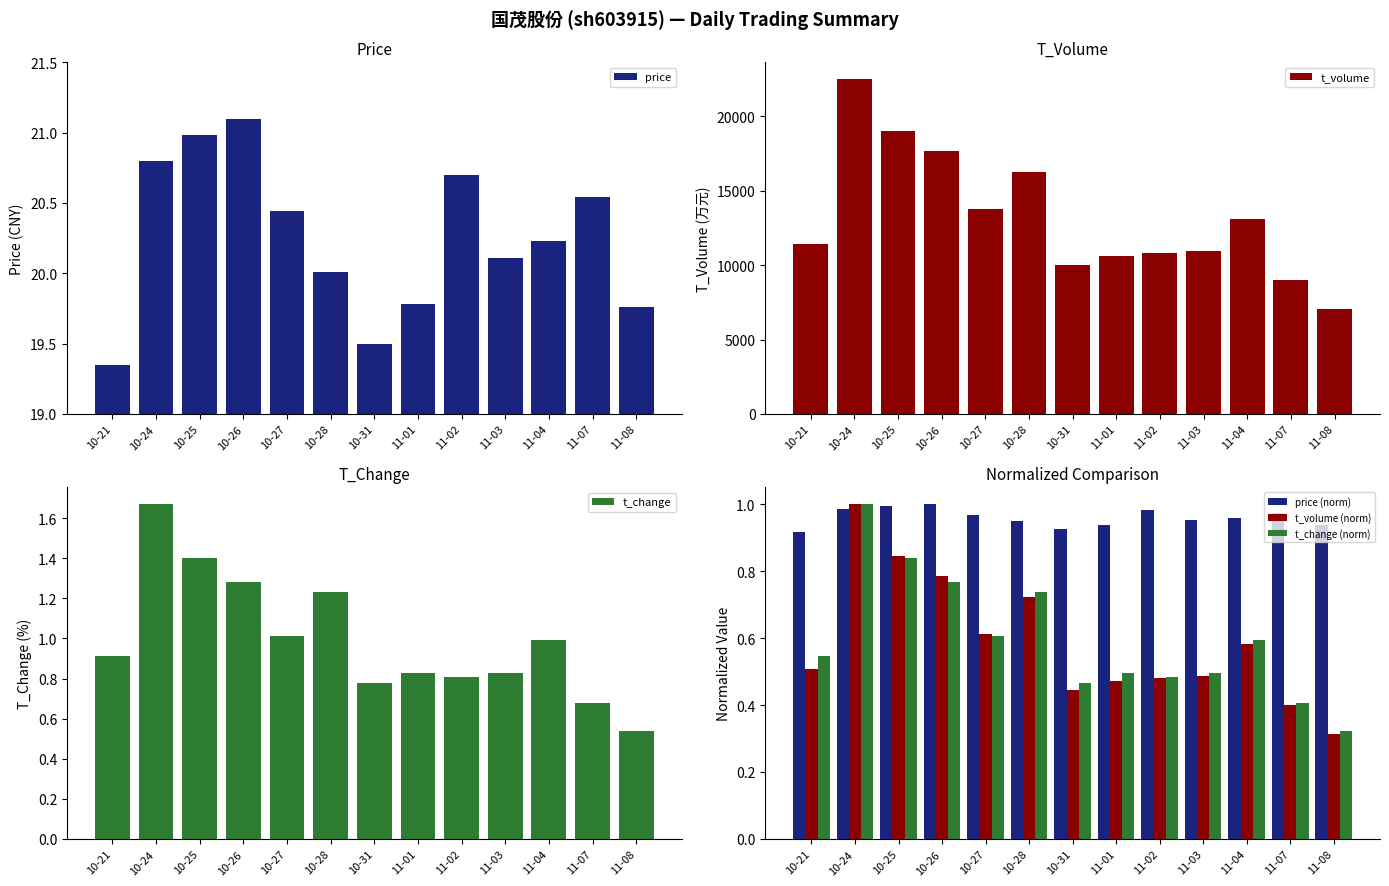

What is the lowest value of the price (norm) series?

0.9